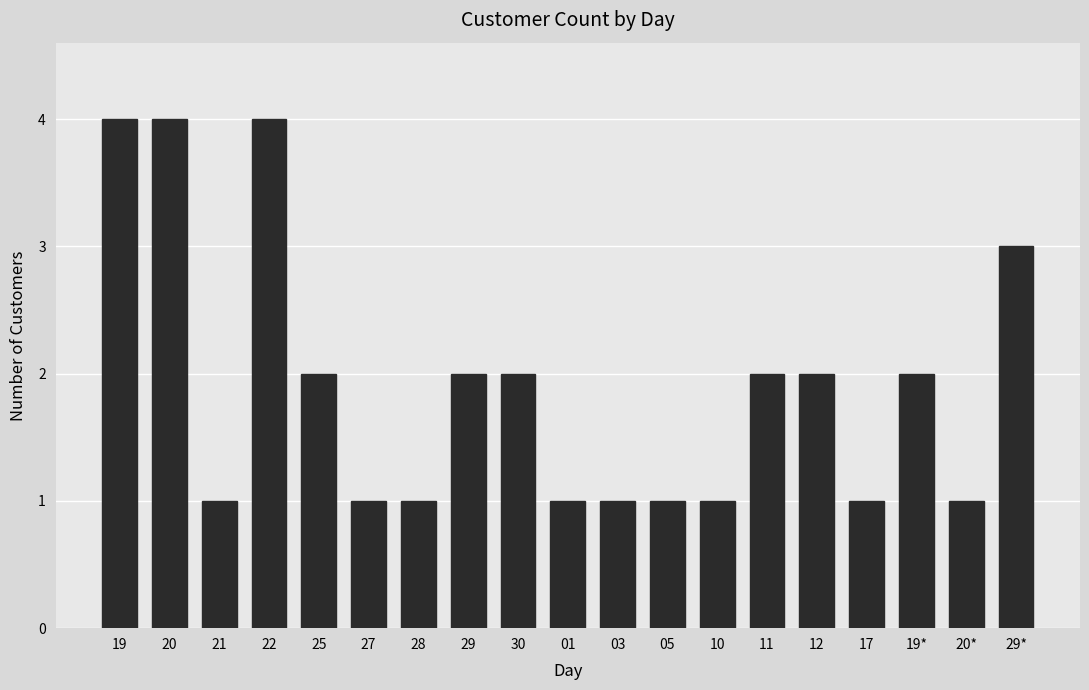

Is it true that the value at 19* is 3?

False